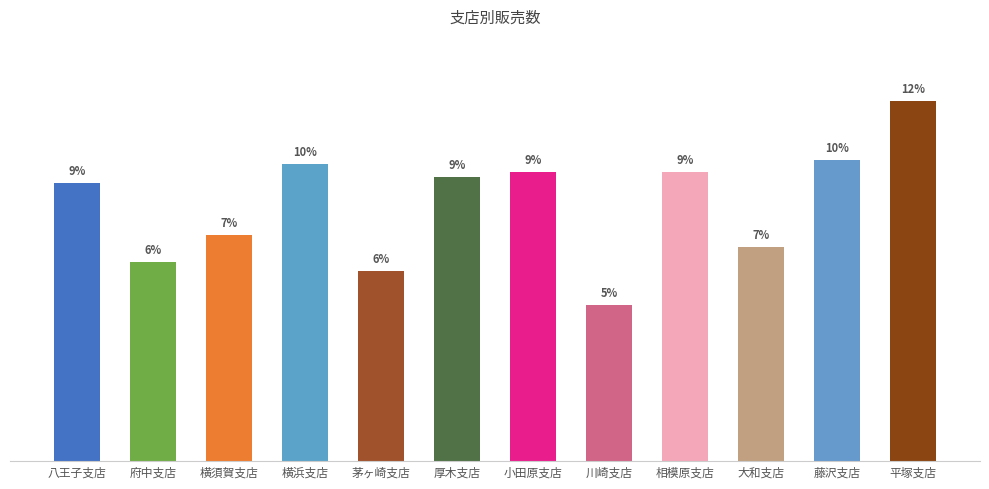

At which label does the data first exceed 235?

横浜支店